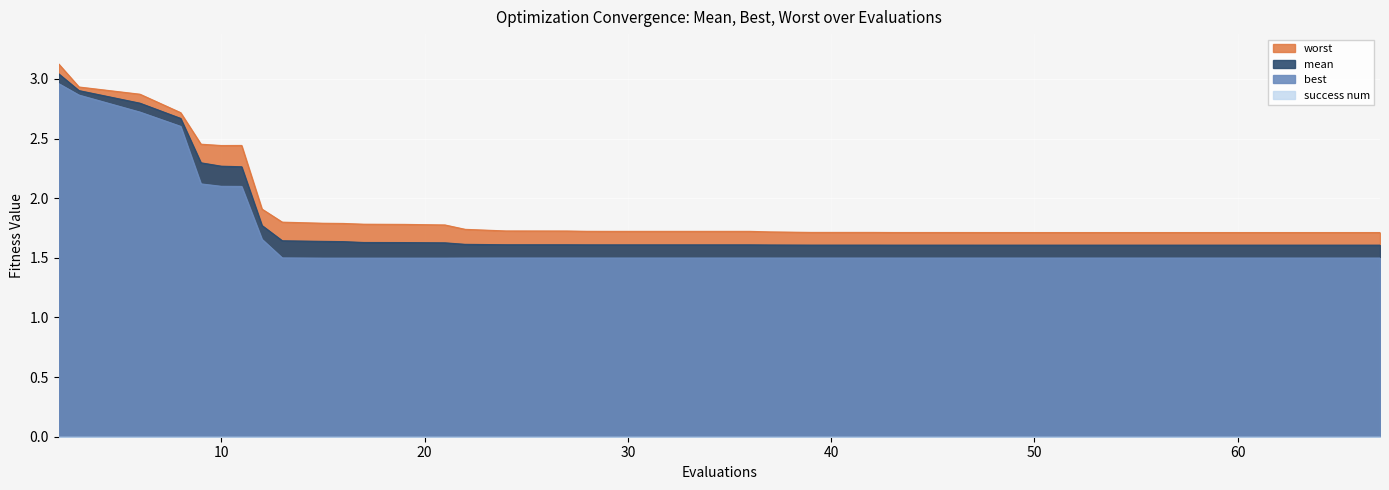

True or false: worst and best intersect in this chart.

False